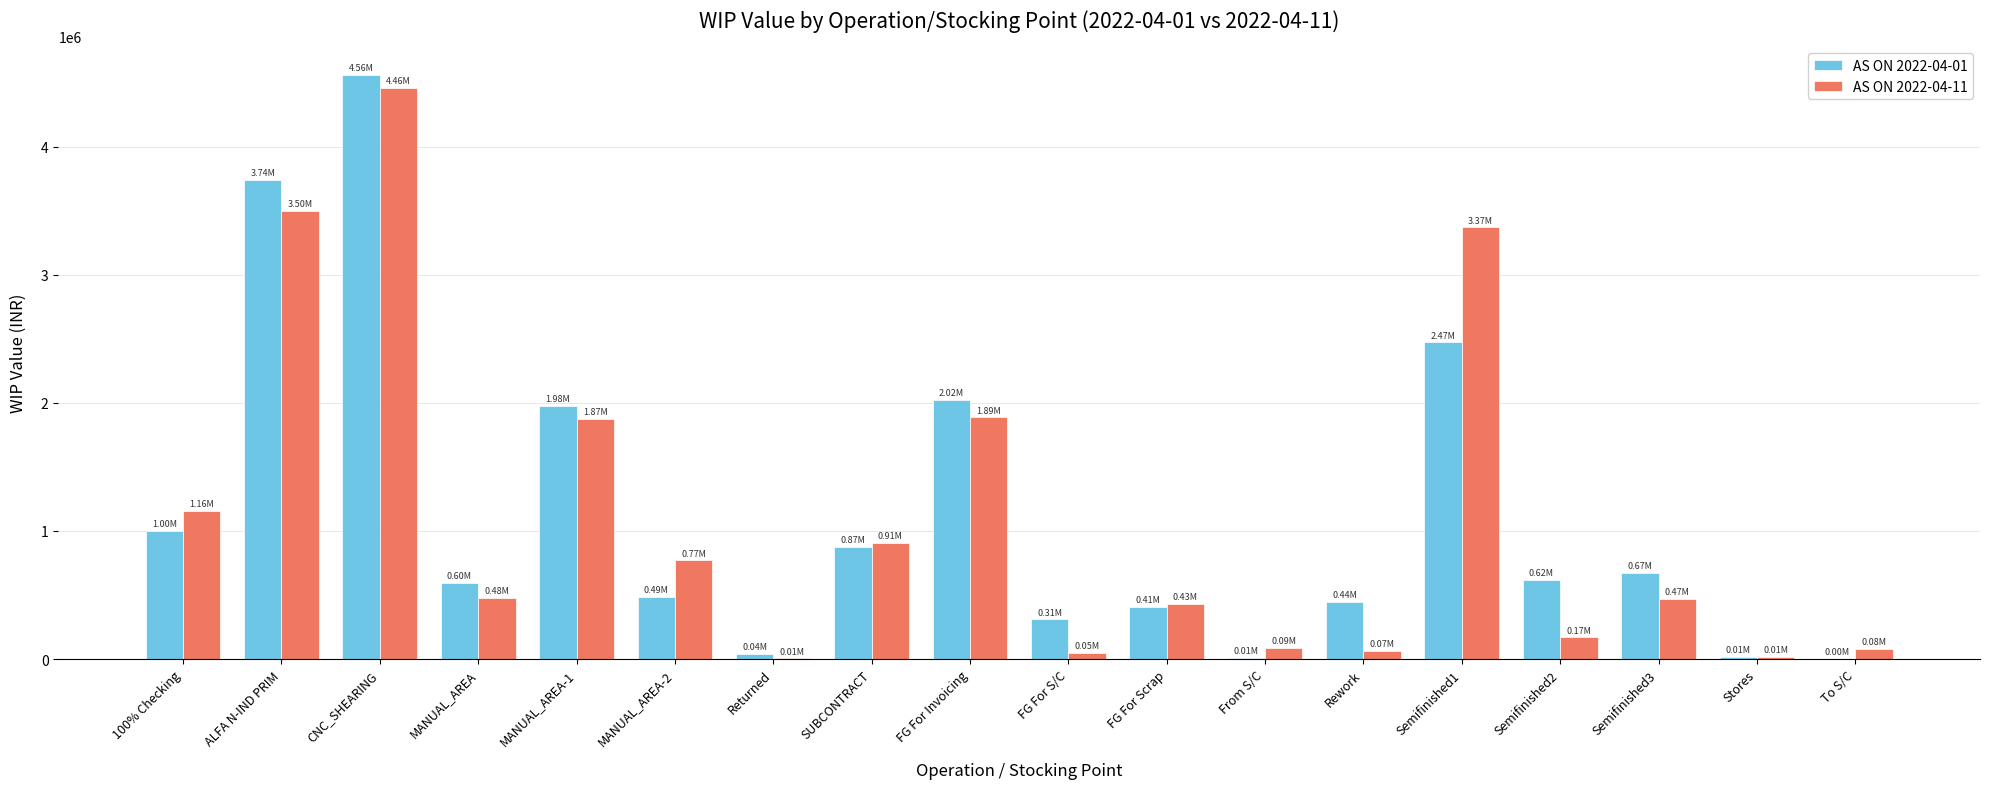

Read the AS ON 2022-04-11 value at 100% Checking.

1159078.9